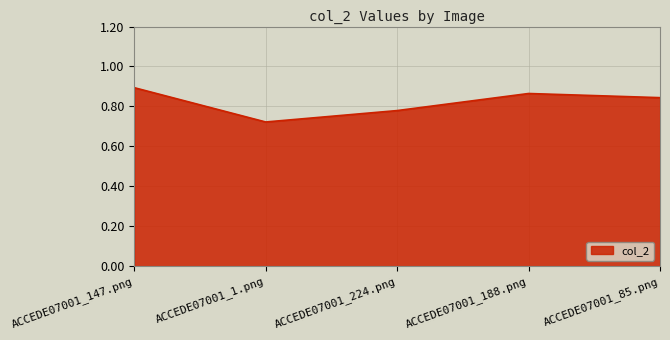

How many values are between 0 and 1?

5